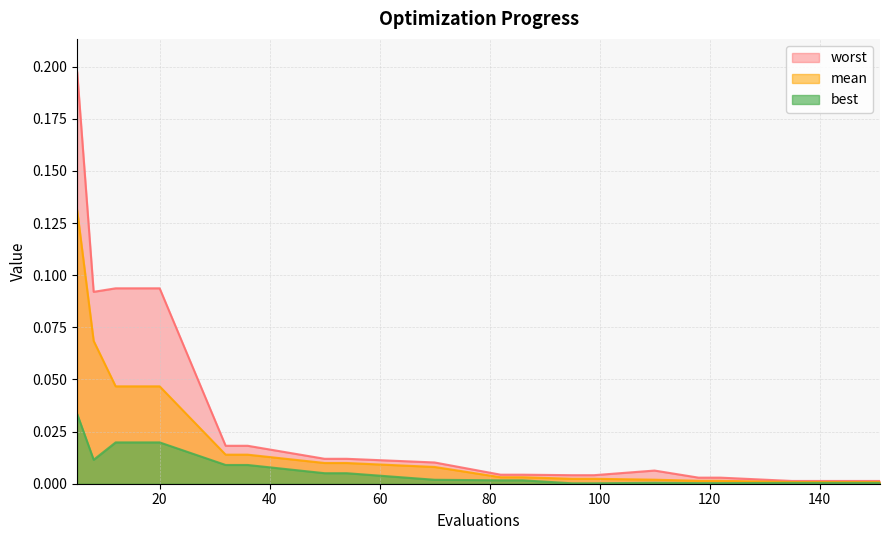

Is the value of worst at 54 greater than the value of best at 95?

Yes